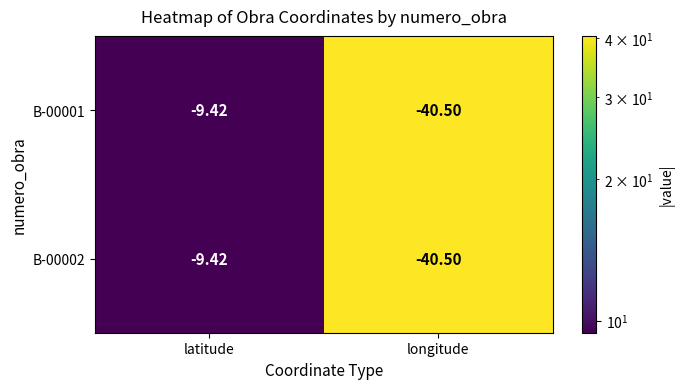

Which label corresponds to the smallest value in the chart?

longitude